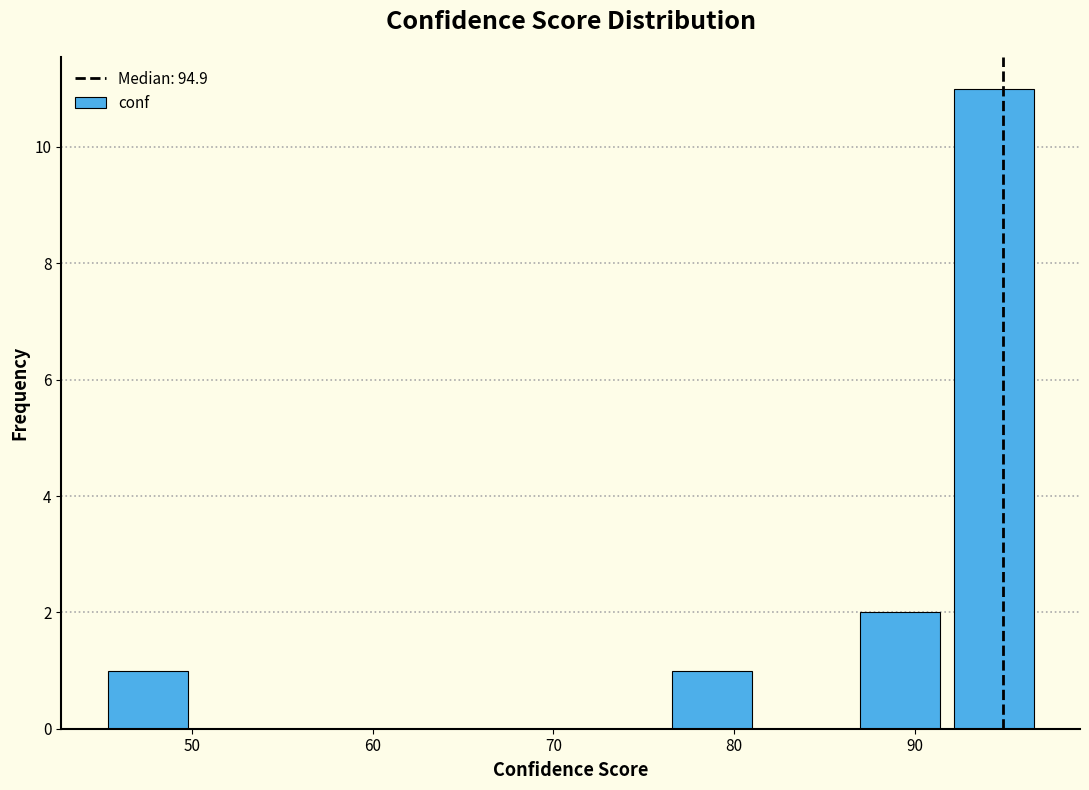

What is the height of the bar covering 76 to 81 on the x-axis? Neither the bar edges nor the heights are printed on the chart, so give them approximately, as read against the axes.

1